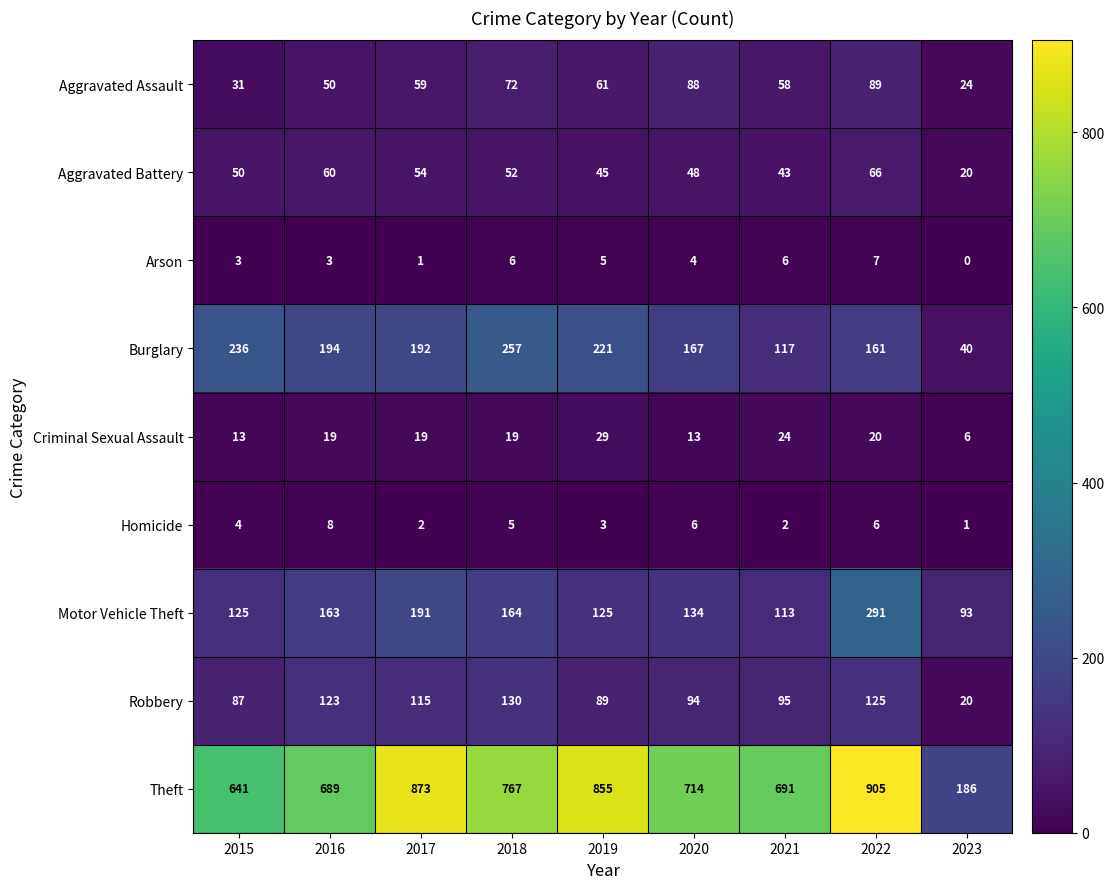

At which label does Aggravated Battery reach its minimum?

2023